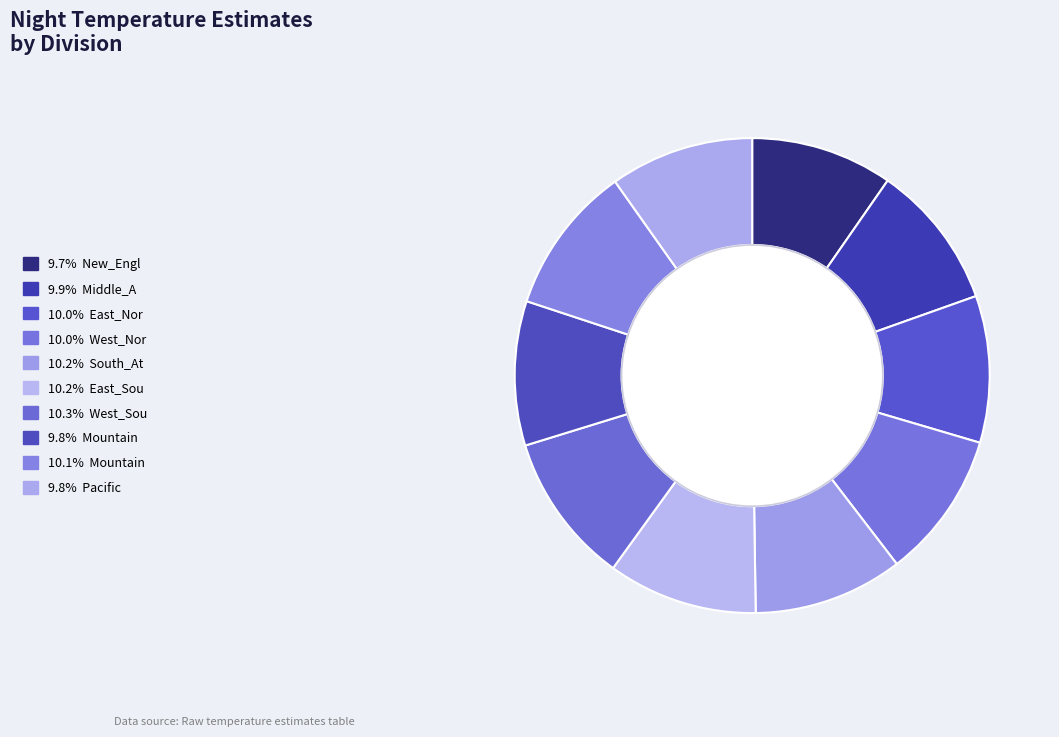

Is there any slice that represents more than half of the pie?

No